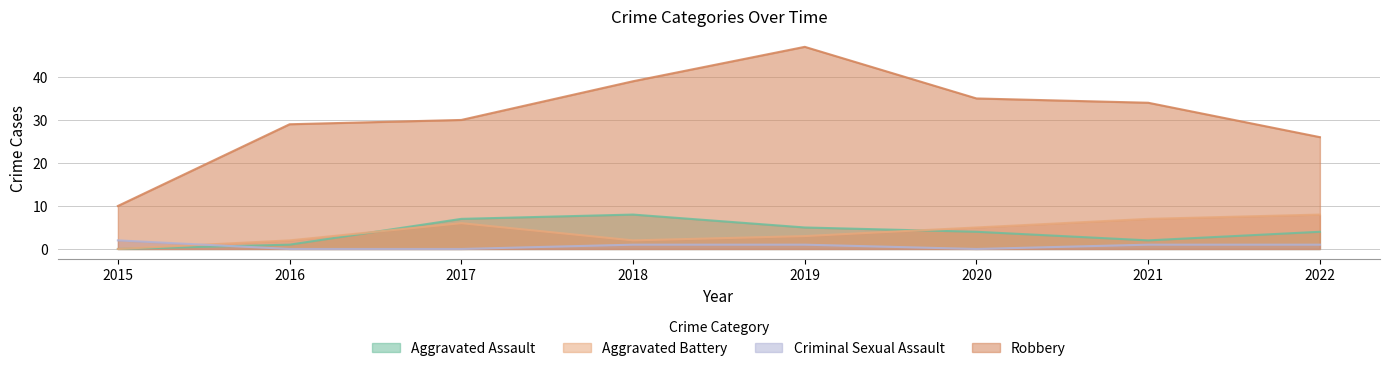

Reading right to left, what are all the values shown in this chart?

Aggravated Assault: 2022=4	2021=2	2020=4	2019=5	2018=8	2017=7	2016=1	2015=0
Aggravated Battery: 2022=8	2021=7	2020=5	2019=3	2018=2	2017=6	2016=2	2015=0
Criminal Sexual Assault: 2022=1	2021=1	2020=0	2019=1	2018=1	2017=0	2016=0	2015=2
Robbery: 2022=26	2021=34	2020=35	2019=47	2018=39	2017=30	2016=29	2015=10